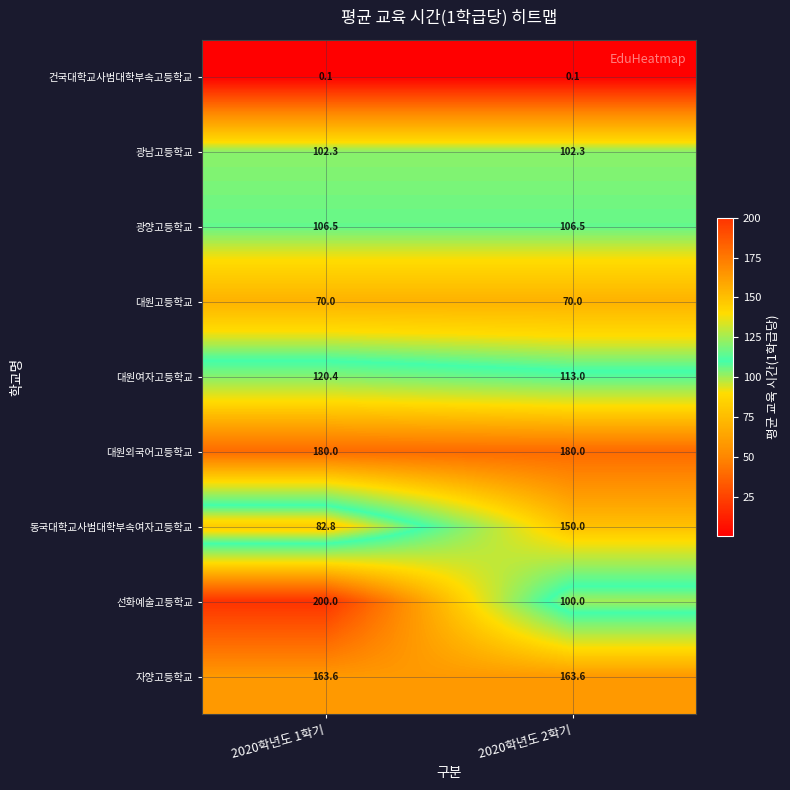

Which series changed the most between 2020학년도 1학기 and 2020학년도 2학기?

선화예술고등학교